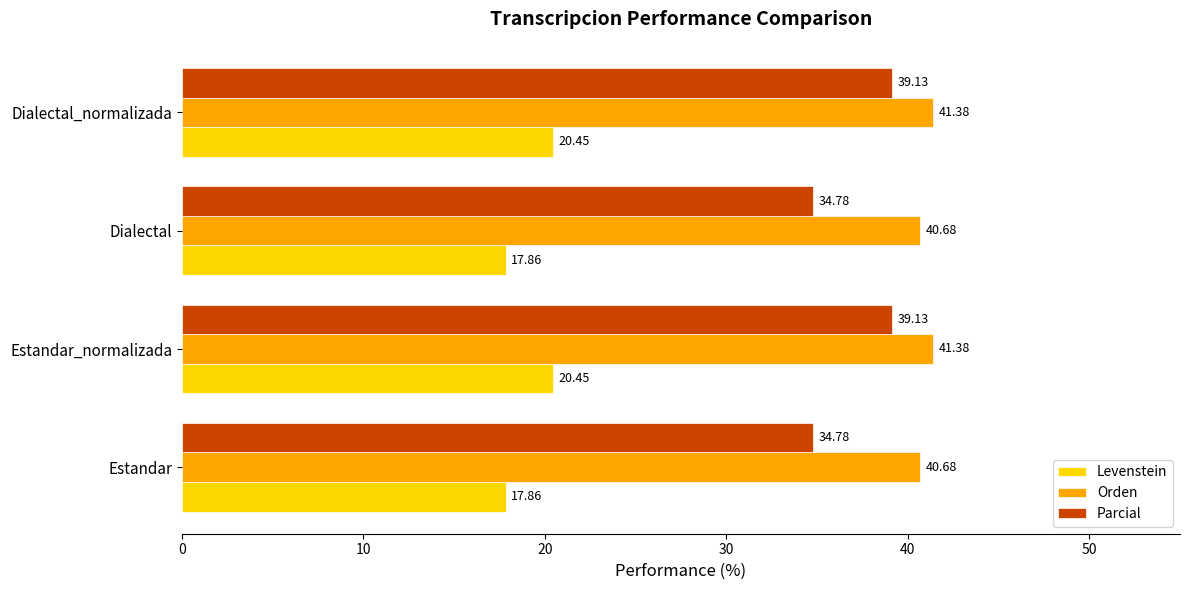

What is the sum of all Parcial values?

147.8